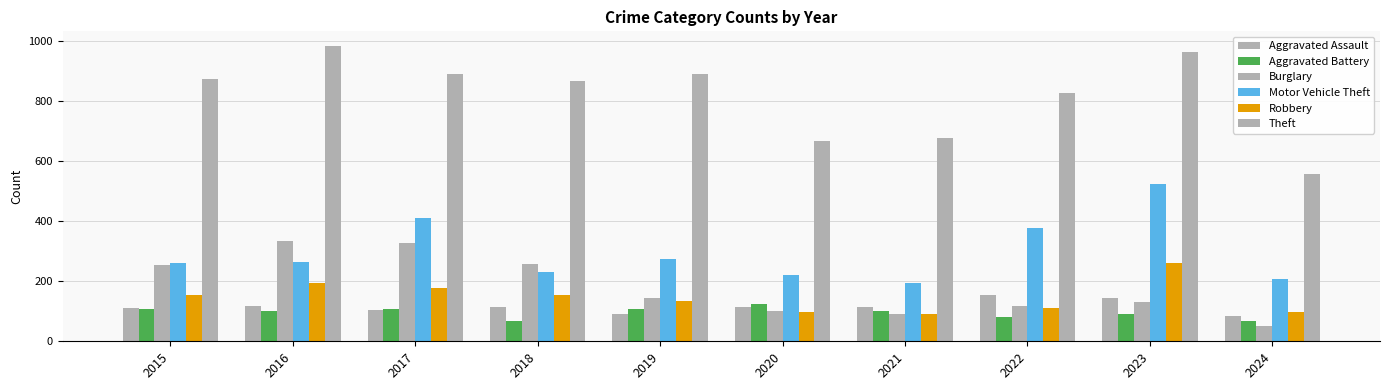

How many data points in Aggravated Assault are less than 115?

5